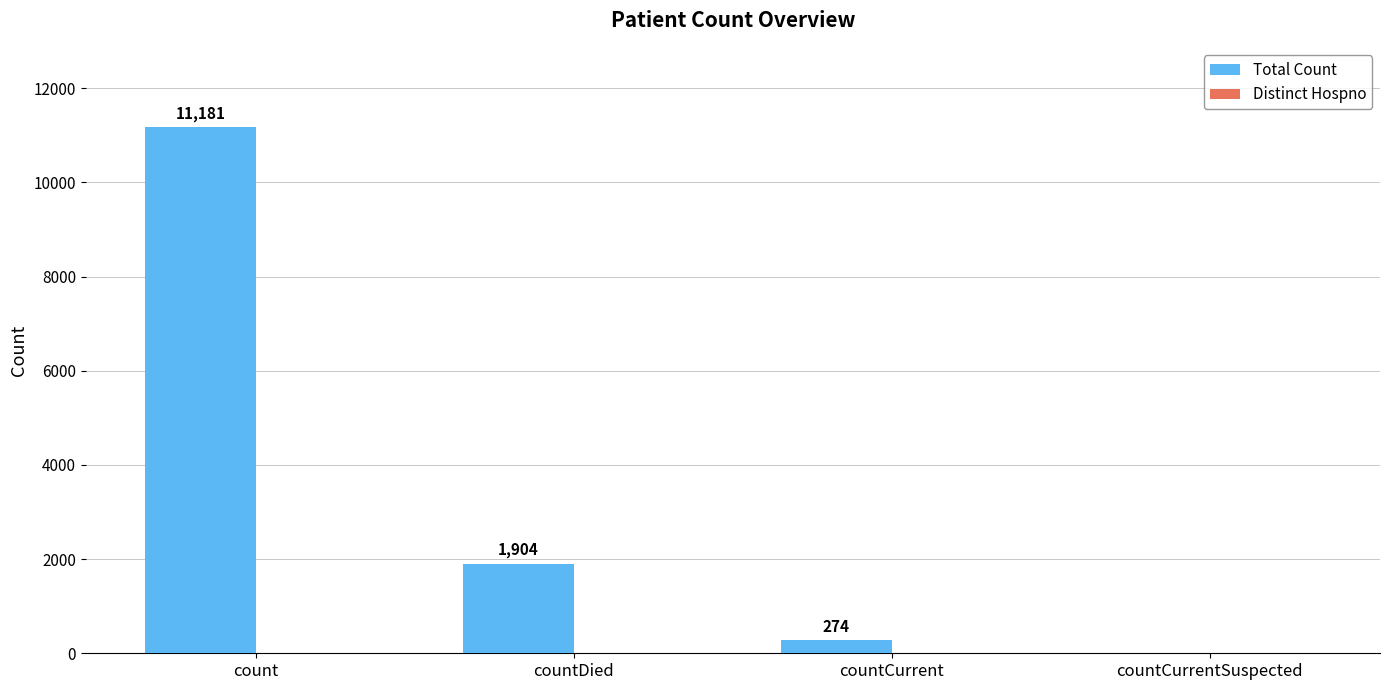

At which category does the chart reach its peak across all series?

count